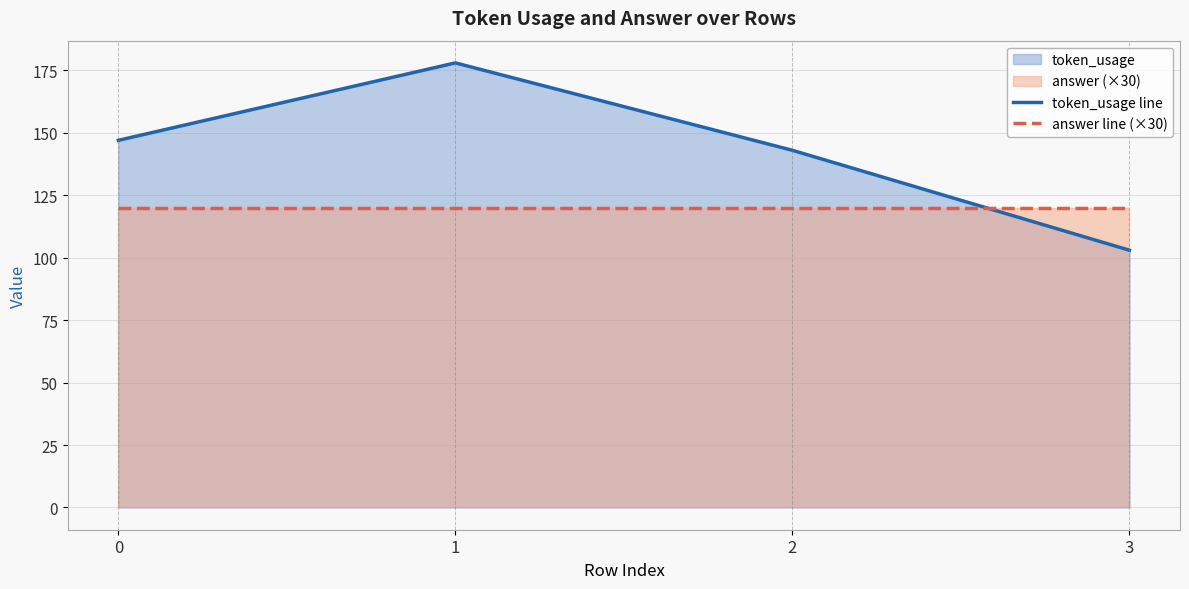

In token_usage line, how many points are higher than both neighbors (excluding endpoints)?

1